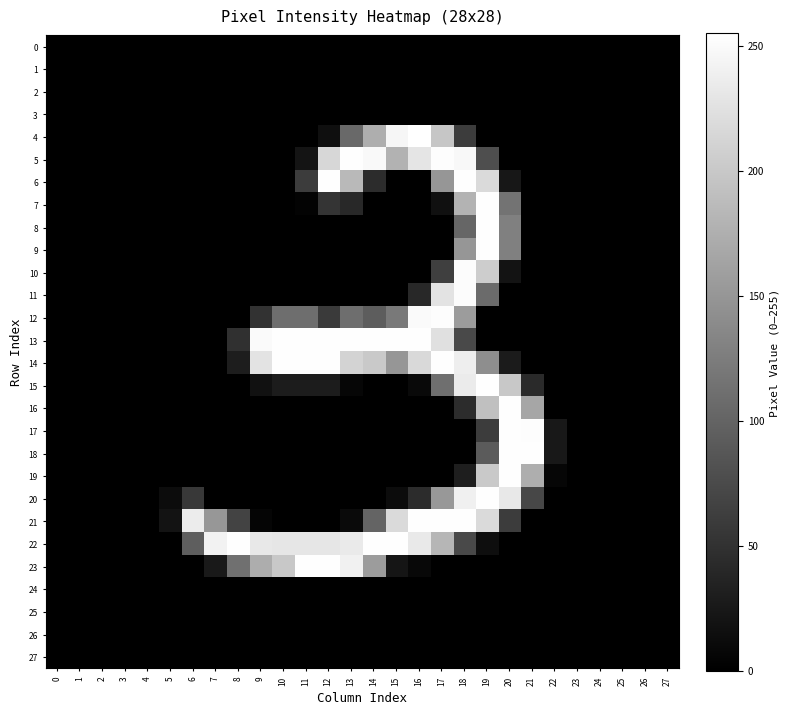

Between 11 and 27, which series saw the biggest shift?

13